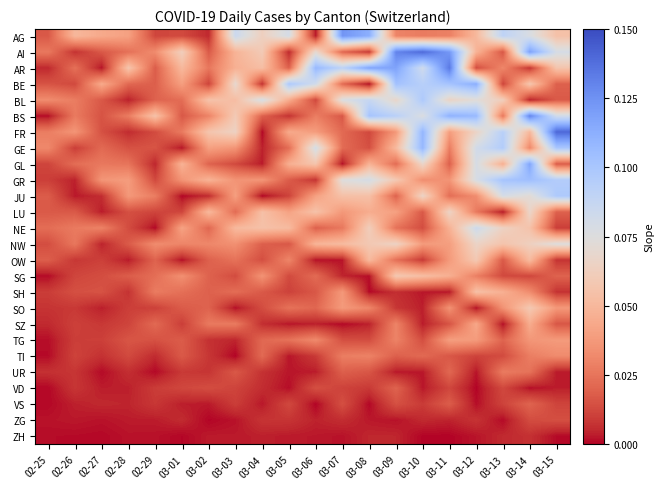

What is the total value across all series at 03-06?

0.8